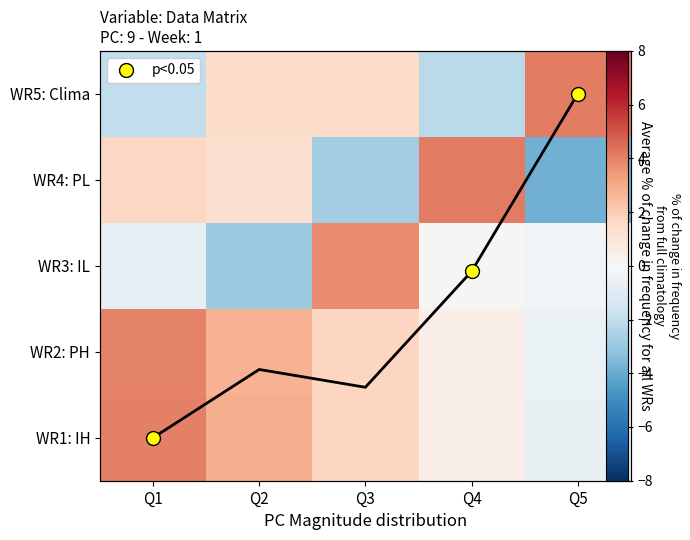

At which label is WR3: IL closest to 0?

Q4